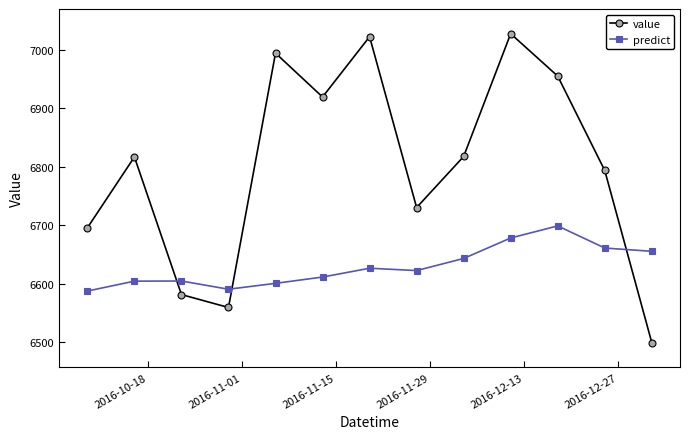

What is the minimum value for value?

6499.6